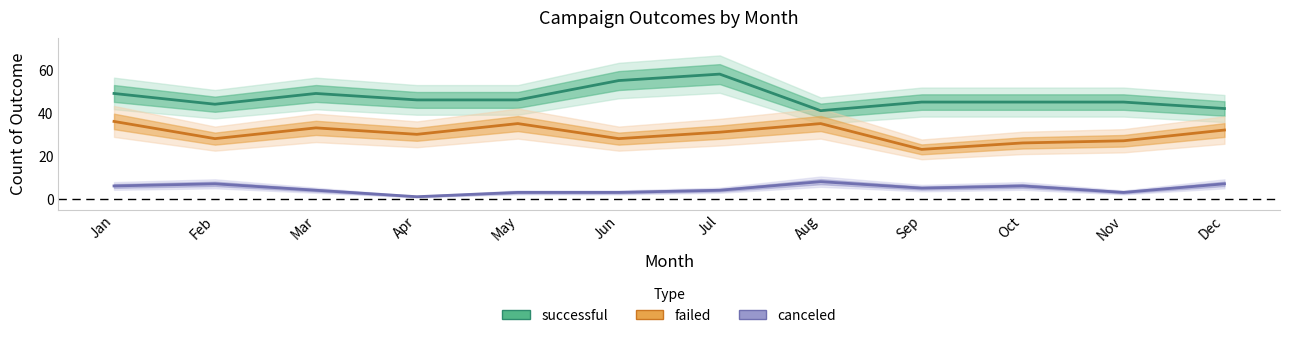

True or false: failed and canceled cross at least once.

False